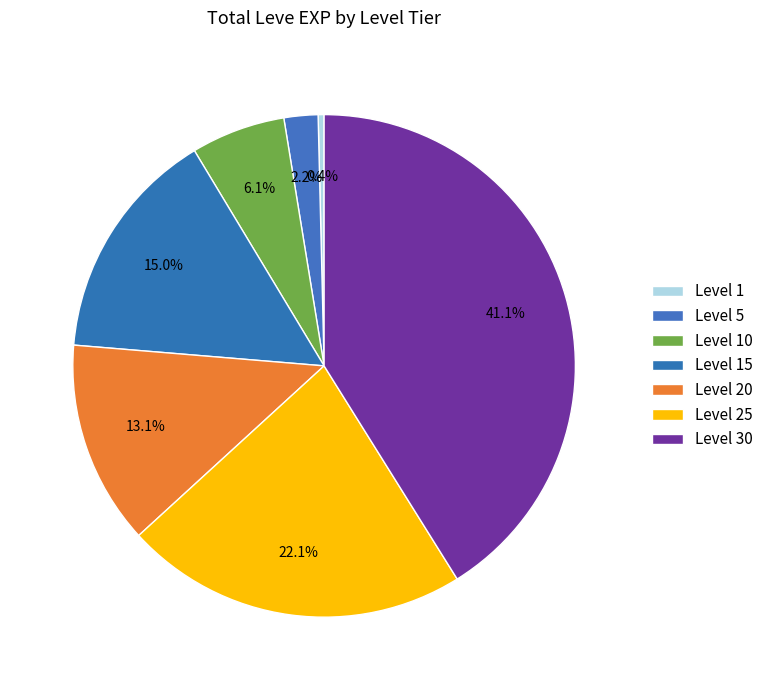

Count the number of slices in the pie.

7